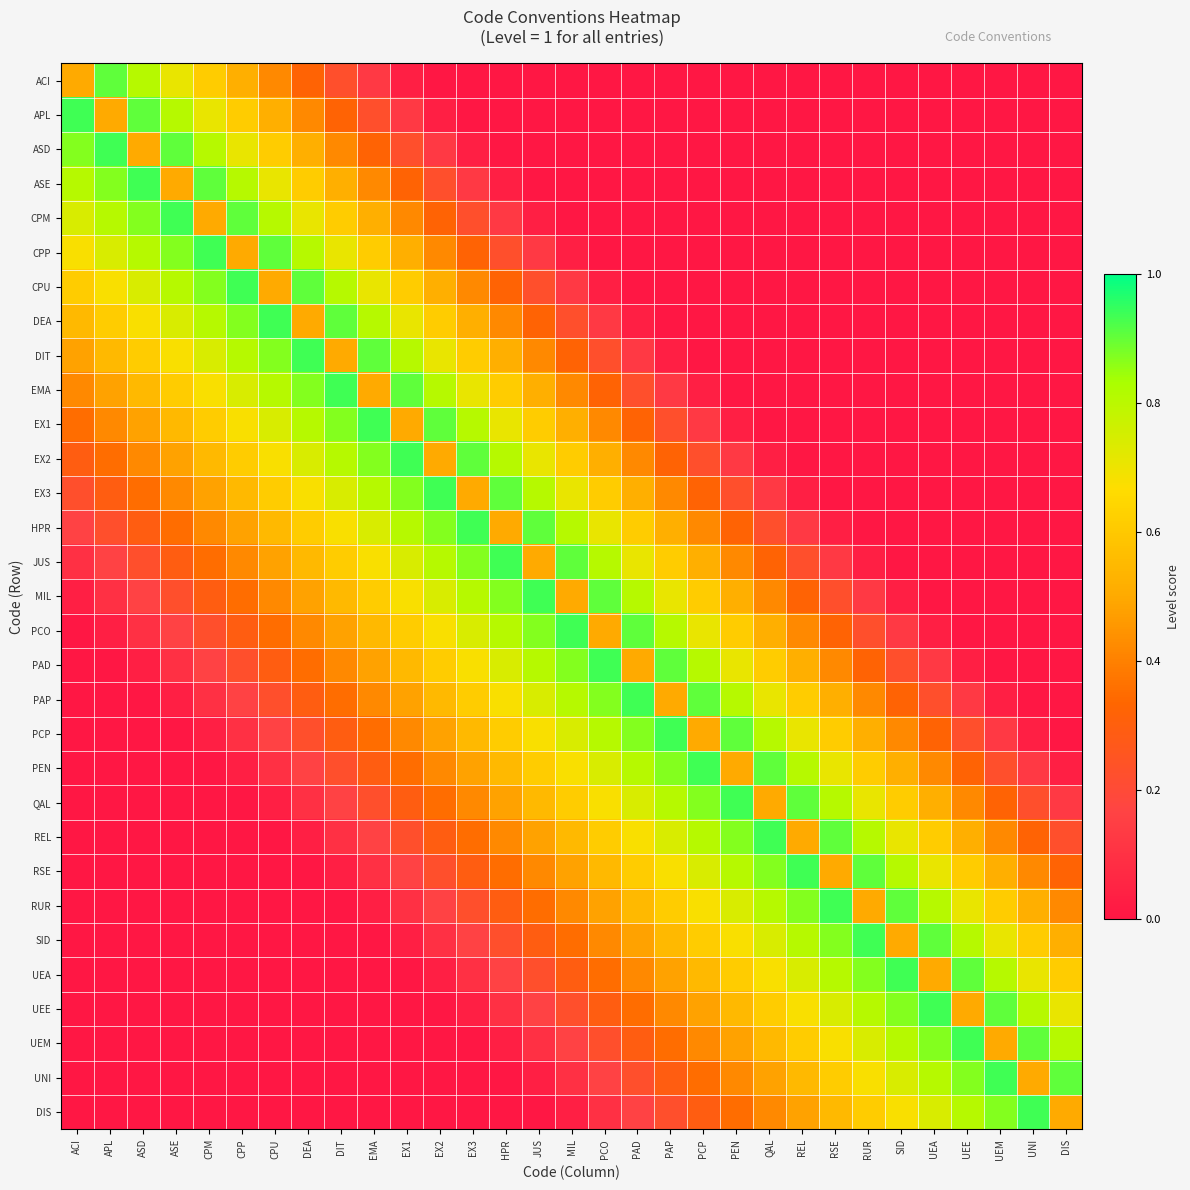

Reading right to left, list all the values displayed in this chart.

ACI: DIS=0.0	UNI=0.0	UEM=0.0	UEE=0.0	UEA=0.0	SID=0.0	RUR=0.0	RSE=0.0	REL=0.0	QAL=0.0	PEN=0.0	PCP=0.0	PAP=0.0	PAD=0.0	PCO=0.0	MIL=0.0	JUS=0.0	HPR=0.0	EX3=0.0	EX2=0.0	EX1=0.0	EMA=0.1	DIT=0.2	DEA=0.3	CPU=0.4	CPP=0.5	CPM=0.6	ASE=0.7	ASD=0.8	APL=0.9	ACI=0.5
APL: DIS=0.0	UNI=0.0	UEM=0.0	UEE=0.0	UEA=0.0	SID=0.0	RUR=0.0	RSE=0.0	REL=0.0	QAL=0.0	PEN=0.0	PCP=0.0	PAP=0.0	PAD=0.0	PCO=0.0	MIL=0.0	JUS=0.0	HPR=0.0	EX3=0.0	EX2=0.0	EX1=0.1	EMA=0.2	DIT=0.3	DEA=0.4	CPU=0.5	CPP=0.6	CPM=0.7	ASE=0.8	ASD=0.9	APL=0.5	ACI=0.9
ASD: DIS=0.0	UNI=0.0	UEM=0.0	UEE=0.0	UEA=0.0	SID=0.0	RUR=0.0	RSE=0.0	REL=0.0	QAL=0.0	PEN=0.0	PCP=0.0	PAP=0.0	PAD=0.0	PCO=0.0	MIL=0.0	JUS=0.0	HPR=0.0	EX3=0.0	EX2=0.1	EX1=0.2	EMA=0.3	DIT=0.4	DEA=0.5	CPU=0.6	CPP=0.7	CPM=0.8	ASE=0.9	ASD=0.5	APL=0.9	ACI=0.9
ASE: DIS=0.0	UNI=0.0	UEM=0.0	UEE=0.0	UEA=0.0	SID=0.0	RUR=0.0	RSE=0.0	REL=0.0	QAL=0.0	PEN=0.0	PCP=0.0	PAP=0.0	PAD=0.0	PCO=0.0	MIL=0.0	JUS=0.0	HPR=0.0	EX3=0.1	EX2=0.2	EX1=0.3	EMA=0.4	DIT=0.5	DEA=0.6	CPU=0.7	CPP=0.8	CPM=0.9	ASE=0.5	ASD=0.9	APL=0.9	ACI=0.8
CPM: DIS=0.0	UNI=0.0	UEM=0.0	UEE=0.0	UEA=0.0	SID=0.0	RUR=0.0	RSE=0.0	REL=0.0	QAL=0.0	PEN=0.0	PCP=0.0	PAP=0.0	PAD=0.0	PCO=0.0	MIL=0.0	JUS=0.0	HPR=0.1	EX3=0.2	EX2=0.3	EX1=0.4	EMA=0.5	DIT=0.6	DEA=0.7	CPU=0.8	CPP=0.9	CPM=0.5	ASE=0.9	ASD=0.9	APL=0.8	ACI=0.7
CPP: DIS=0.0	UNI=0.0	UEM=0.0	UEE=0.0	UEA=0.0	SID=0.0	RUR=0.0	RSE=0.0	REL=0.0	QAL=0.0	PEN=0.0	PCP=0.0	PAP=0.0	PAD=0.0	PCO=0.0	MIL=0.0	JUS=0.1	HPR=0.2	EX3=0.3	EX2=0.4	EX1=0.5	EMA=0.6	DIT=0.7	DEA=0.8	CPU=0.9	CPP=0.5	CPM=0.9	ASE=0.9	ASD=0.8	APL=0.7	ACI=0.7
CPU: DIS=0.0	UNI=0.0	UEM=0.0	UEE=0.0	UEA=0.0	SID=0.0	RUR=0.0	RSE=0.0	REL=0.0	QAL=0.0	PEN=0.0	PCP=0.0	PAP=0.0	PAD=0.0	PCO=0.0	MIL=0.1	JUS=0.2	HPR=0.3	EX3=0.4	EX2=0.5	EX1=0.6	EMA=0.7	DIT=0.8	DEA=0.9	CPU=0.5	CPP=0.9	CPM=0.9	ASE=0.8	ASD=0.7	APL=0.7	ACI=0.6
DEA: DIS=0.0	UNI=0.0	UEM=0.0	UEE=0.0	UEA=0.0	SID=0.0	RUR=0.0	RSE=0.0	REL=0.0	QAL=0.0	PEN=0.0	PCP=0.0	PAP=0.0	PAD=0.0	PCO=0.1	MIL=0.2	JUS=0.3	HPR=0.4	EX3=0.5	EX2=0.6	EX1=0.7	EMA=0.8	DIT=0.9	DEA=0.5	CPU=0.9	CPP=0.9	CPM=0.8	ASE=0.7	ASD=0.7	APL=0.6	ACI=0.5
DIT: DIS=0.0	UNI=0.0	UEM=0.0	UEE=0.0	UEA=0.0	SID=0.0	RUR=0.0	RSE=0.0	REL=0.0	QAL=0.0	PEN=0.0	PCP=0.0	PAP=0.0	PAD=0.1	PCO=0.2	MIL=0.3	JUS=0.4	HPR=0.5	EX3=0.6	EX2=0.7	EX1=0.8	EMA=0.9	DIT=0.5	DEA=0.9	CPU=0.9	CPP=0.8	CPM=0.7	ASE=0.7	ASD=0.6	APL=0.5	ACI=0.5
EMA: DIS=0.0	UNI=0.0	UEM=0.0	UEE=0.0	UEA=0.0	SID=0.0	RUR=0.0	RSE=0.0	REL=0.0	QAL=0.0	PEN=0.0	PCP=0.0	PAP=0.1	PAD=0.2	PCO=0.3	MIL=0.4	JUS=0.5	HPR=0.6	EX3=0.7	EX2=0.8	EX1=0.9	EMA=0.5	DIT=0.9	DEA=0.9	CPU=0.8	CPP=0.7	CPM=0.7	ASE=0.6	ASD=0.5	APL=0.5	ACI=0.4
EX1: DIS=0.0	UNI=0.0	UEM=0.0	UEE=0.0	UEA=0.0	SID=0.0	RUR=0.0	RSE=0.0	REL=0.0	QAL=0.0	PEN=0.0	PCP=0.1	PAP=0.2	PAD=0.3	PCO=0.4	MIL=0.5	JUS=0.6	HPR=0.7	EX3=0.8	EX2=0.9	EX1=0.5	EMA=0.9	DIT=0.9	DEA=0.8	CPU=0.7	CPP=0.7	CPM=0.6	ASE=0.5	ASD=0.5	APL=0.4	ACI=0.4
EX2: DIS=0.0	UNI=0.0	UEM=0.0	UEE=0.0	UEA=0.0	SID=0.0	RUR=0.0	RSE=0.0	REL=0.0	QAL=0.0	PEN=0.1	PCP=0.2	PAP=0.3	PAD=0.4	PCO=0.5	MIL=0.6	JUS=0.7	HPR=0.8	EX3=0.9	EX2=0.5	EX1=0.9	EMA=0.9	DIT=0.8	DEA=0.7	CPU=0.7	CPP=0.6	CPM=0.5	ASE=0.5	ASD=0.4	APL=0.4	ACI=0.3
EX3: DIS=0.0	UNI=0.0	UEM=0.0	UEE=0.0	UEA=0.0	SID=0.0	RUR=0.0	RSE=0.0	REL=0.0	QAL=0.1	PEN=0.2	PCP=0.3	PAP=0.4	PAD=0.5	PCO=0.6	MIL=0.7	JUS=0.8	HPR=0.9	EX3=0.5	EX2=0.9	EX1=0.9	EMA=0.8	DIT=0.7	DEA=0.7	CPU=0.6	CPP=0.5	CPM=0.5	ASE=0.4	ASD=0.4	APL=0.3	ACI=0.2
HPR: DIS=0.0	UNI=0.0	UEM=0.0	UEE=0.0	UEA=0.0	SID=0.0	RUR=0.0	RSE=0.0	REL=0.1	QAL=0.2	PEN=0.3	PCP=0.4	PAP=0.5	PAD=0.6	PCO=0.7	MIL=0.8	JUS=0.9	HPR=0.5	EX3=0.9	EX2=0.9	EX1=0.8	EMA=0.7	DIT=0.7	DEA=0.6	CPU=0.5	CPP=0.5	CPM=0.4	ASE=0.4	ASD=0.3	APL=0.2	ACI=0.2
JUS: DIS=0.0	UNI=0.0	UEM=0.0	UEE=0.0	UEA=0.0	SID=0.0	RUR=0.0	RSE=0.1	REL=0.2	QAL=0.3	PEN=0.4	PCP=0.5	PAP=0.6	PAD=0.7	PCO=0.8	MIL=0.9	JUS=0.5	HPR=0.9	EX3=0.9	EX2=0.8	EX1=0.7	EMA=0.7	DIT=0.6	DEA=0.5	CPU=0.5	CPP=0.4	CPM=0.4	ASE=0.3	ASD=0.2	APL=0.2	ACI=0.1
MIL: DIS=0.0	UNI=0.0	UEM=0.0	UEE=0.0	UEA=0.0	SID=0.0	RUR=0.1	RSE=0.2	REL=0.3	QAL=0.4	PEN=0.5	PCP=0.6	PAP=0.7	PAD=0.8	PCO=0.9	MIL=0.5	JUS=0.9	HPR=0.9	EX3=0.8	EX2=0.7	EX1=0.7	EMA=0.6	DIT=0.5	DEA=0.5	CPU=0.4	CPP=0.4	CPM=0.3	ASE=0.2	ASD=0.2	APL=0.1	ACI=0.0
PCO: DIS=0.0	UNI=0.0	UEM=0.0	UEE=0.0	UEA=0.0	SID=0.1	RUR=0.2	RSE=0.3	REL=0.4	QAL=0.5	PEN=0.6	PCP=0.7	PAP=0.8	PAD=0.9	PCO=0.5	MIL=0.9	JUS=0.9	HPR=0.8	EX3=0.7	EX2=0.7	EX1=0.6	EMA=0.5	DIT=0.5	DEA=0.4	CPU=0.4	CPP=0.3	CPM=0.2	ASE=0.2	ASD=0.1	APL=0.0	ACI=0.0
PAD: DIS=0.0	UNI=0.0	UEM=0.0	UEE=0.0	UEA=0.1	SID=0.2	RUR=0.3	RSE=0.4	REL=0.5	QAL=0.6	PEN=0.7	PCP=0.8	PAP=0.9	PAD=0.5	PCO=0.9	MIL=0.9	JUS=0.8	HPR=0.7	EX3=0.7	EX2=0.6	EX1=0.5	EMA=0.5	DIT=0.4	DEA=0.4	CPU=0.3	CPP=0.2	CPM=0.2	ASE=0.1	ASD=0.0	APL=0.0	ACI=0.0
PAP: DIS=0.0	UNI=0.0	UEM=0.0	UEE=0.1	UEA=0.2	SID=0.3	RUR=0.4	RSE=0.5	REL=0.6	QAL=0.7	PEN=0.8	PCP=0.9	PAP=0.5	PAD=0.9	PCO=0.9	MIL=0.8	JUS=0.7	HPR=0.7	EX3=0.6	EX2=0.5	EX1=0.5	EMA=0.4	DIT=0.4	DEA=0.3	CPU=0.2	CPP=0.2	CPM=0.1	ASE=0.0	ASD=0.0	APL=0.0	ACI=0.0
PCP: DIS=0.0	UNI=0.0	UEM=0.1	UEE=0.2	UEA=0.3	SID=0.4	RUR=0.5	RSE=0.6	REL=0.7	QAL=0.8	PEN=0.9	PCP=0.5	PAP=0.9	PAD=0.9	PCO=0.8	MIL=0.7	JUS=0.7	HPR=0.6	EX3=0.5	EX2=0.5	EX1=0.4	EMA=0.4	DIT=0.3	DEA=0.2	CPU=0.2	CPP=0.1	CPM=0.0	ASE=0.0	ASD=0.0	APL=0.0	ACI=0.0
PEN: DIS=0.0	UNI=0.1	UEM=0.2	UEE=0.3	UEA=0.4	SID=0.5	RUR=0.6	RSE=0.7	REL=0.8	QAL=0.9	PEN=0.5	PCP=0.9	PAP=0.9	PAD=0.8	PCO=0.7	MIL=0.7	JUS=0.6	HPR=0.5	EX3=0.5	EX2=0.4	EX1=0.4	EMA=0.3	DIT=0.2	DEA=0.2	CPU=0.1	CPP=0.0	CPM=0.0	ASE=0.0	ASD=0.0	APL=0.0	ACI=0.0
QAL: DIS=0.1	UNI=0.2	UEM=0.3	UEE=0.4	UEA=0.5	SID=0.6	RUR=0.7	RSE=0.8	REL=0.9	QAL=0.5	PEN=0.9	PCP=0.9	PAP=0.8	PAD=0.7	PCO=0.7	MIL=0.6	JUS=0.5	HPR=0.5	EX3=0.4	EX2=0.4	EX1=0.3	EMA=0.2	DIT=0.2	DEA=0.1	CPU=0.0	CPP=0.0	CPM=0.0	ASE=0.0	ASD=0.0	APL=0.0	ACI=0.0
REL: DIS=0.2	UNI=0.3	UEM=0.4	UEE=0.5	UEA=0.6	SID=0.7	RUR=0.8	RSE=0.9	REL=0.5	QAL=0.9	PEN=0.9	PCP=0.8	PAP=0.7	PAD=0.7	PCO=0.6	MIL=0.5	JUS=0.5	HPR=0.4	EX3=0.4	EX2=0.3	EX1=0.2	EMA=0.2	DIT=0.1	DEA=0.0	CPU=0.0	CPP=0.0	CPM=0.0	ASE=0.0	ASD=0.0	APL=0.0	ACI=0.0
RSE: DIS=0.3	UNI=0.4	UEM=0.5	UEE=0.6	UEA=0.7	SID=0.8	RUR=0.9	RSE=0.5	REL=0.9	QAL=0.9	PEN=0.8	PCP=0.7	PAP=0.7	PAD=0.6	PCO=0.5	MIL=0.5	JUS=0.4	HPR=0.4	EX3=0.3	EX2=0.2	EX1=0.2	EMA=0.1	DIT=0.0	DEA=0.0	CPU=0.0	CPP=0.0	CPM=0.0	ASE=0.0	ASD=0.0	APL=0.0	ACI=0.0
RUR: DIS=0.4	UNI=0.5	UEM=0.6	UEE=0.7	UEA=0.8	SID=0.9	RUR=0.5	RSE=0.9	REL=0.9	QAL=0.8	PEN=0.7	PCP=0.7	PAP=0.6	PAD=0.5	PCO=0.5	MIL=0.4	JUS=0.4	HPR=0.3	EX3=0.2	EX2=0.2	EX1=0.1	EMA=0.0	DIT=0.0	DEA=0.0	CPU=0.0	CPP=0.0	CPM=0.0	ASE=0.0	ASD=0.0	APL=0.0	ACI=0.0
SID: DIS=0.5	UNI=0.6	UEM=0.7	UEE=0.8	UEA=0.9	SID=0.5	RUR=0.9	RSE=0.9	REL=0.8	QAL=0.7	PEN=0.7	PCP=0.6	PAP=0.5	PAD=0.5	PCO=0.4	MIL=0.4	JUS=0.3	HPR=0.2	EX3=0.2	EX2=0.1	EX1=0.0	EMA=0.0	DIT=0.0	DEA=0.0	CPU=0.0	CPP=0.0	CPM=0.0	ASE=0.0	ASD=0.0	APL=0.0	ACI=0.0
UEA: DIS=0.6	UNI=0.7	UEM=0.8	UEE=0.9	UEA=0.5	SID=0.9	RUR=0.9	RSE=0.8	REL=0.7	QAL=0.7	PEN=0.6	PCP=0.5	PAP=0.5	PAD=0.4	PCO=0.4	MIL=0.3	JUS=0.2	HPR=0.2	EX3=0.1	EX2=0.0	EX1=0.0	EMA=0.0	DIT=0.0	DEA=0.0	CPU=0.0	CPP=0.0	CPM=0.0	ASE=0.0	ASD=0.0	APL=0.0	ACI=0.0
UEE: DIS=0.7	UNI=0.8	UEM=0.9	UEE=0.5	UEA=0.9	SID=0.9	RUR=0.8	RSE=0.7	REL=0.7	QAL=0.6	PEN=0.5	PCP=0.5	PAP=0.4	PAD=0.4	PCO=0.3	MIL=0.2	JUS=0.2	HPR=0.1	EX3=0.0	EX2=0.0	EX1=0.0	EMA=0.0	DIT=0.0	DEA=0.0	CPU=0.0	CPP=0.0	CPM=0.0	ASE=0.0	ASD=0.0	APL=0.0	ACI=0.0
UEM: DIS=0.8	UNI=0.9	UEM=0.5	UEE=0.9	UEA=0.9	SID=0.8	RUR=0.7	RSE=0.7	REL=0.6	QAL=0.5	PEN=0.5	PCP=0.4	PAP=0.4	PAD=0.3	PCO=0.2	MIL=0.2	JUS=0.1	HPR=0.0	EX3=0.0	EX2=0.0	EX1=0.0	EMA=0.0	DIT=0.0	DEA=0.0	CPU=0.0	CPP=0.0	CPM=0.0	ASE=0.0	ASD=0.0	APL=0.0	ACI=0.0
UNI: DIS=0.9	UNI=0.5	UEM=0.9	UEE=0.9	UEA=0.8	SID=0.7	RUR=0.7	RSE=0.6	REL=0.5	QAL=0.5	PEN=0.4	PCP=0.4	PAP=0.3	PAD=0.2	PCO=0.2	MIL=0.1	JUS=0.0	HPR=0.0	EX3=0.0	EX2=0.0	EX1=0.0	EMA=0.0	DIT=0.0	DEA=0.0	CPU=0.0	CPP=0.0	CPM=0.0	ASE=0.0	ASD=0.0	APL=0.0	ACI=0.0
DIS: DIS=0.5	UNI=0.9	UEM=0.9	UEE=0.8	UEA=0.7	SID=0.7	RUR=0.6	RSE=0.5	REL=0.5	QAL=0.4	PEN=0.4	PCP=0.3	PAP=0.2	PAD=0.2	PCO=0.1	MIL=0.0	JUS=0.0	HPR=0.0	EX3=0.0	EX2=0.0	EX1=0.0	EMA=0.0	DIT=0.0	DEA=0.0	CPU=0.0	CPP=0.0	CPM=0.0	ASE=0.0	ASD=0.0	APL=0.0	ACI=0.0